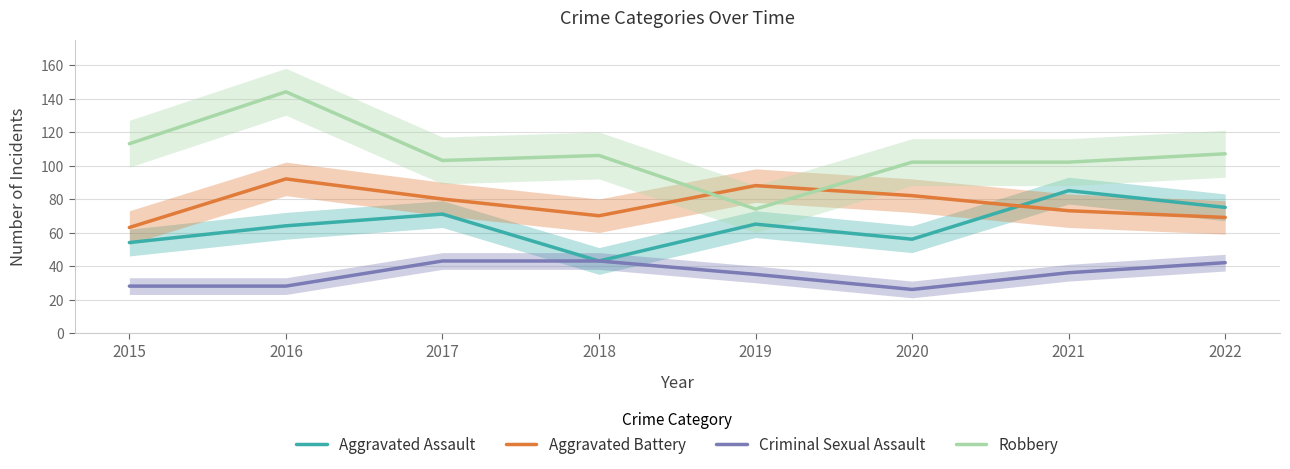

Which series has the widest spread of values?

Robbery